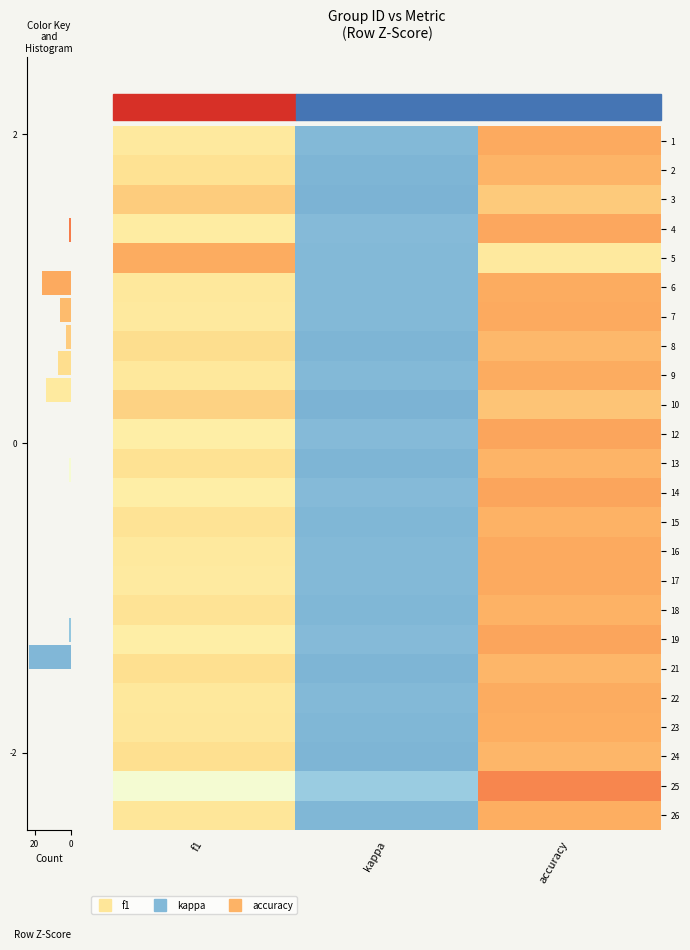

How many data points does each series have?

3